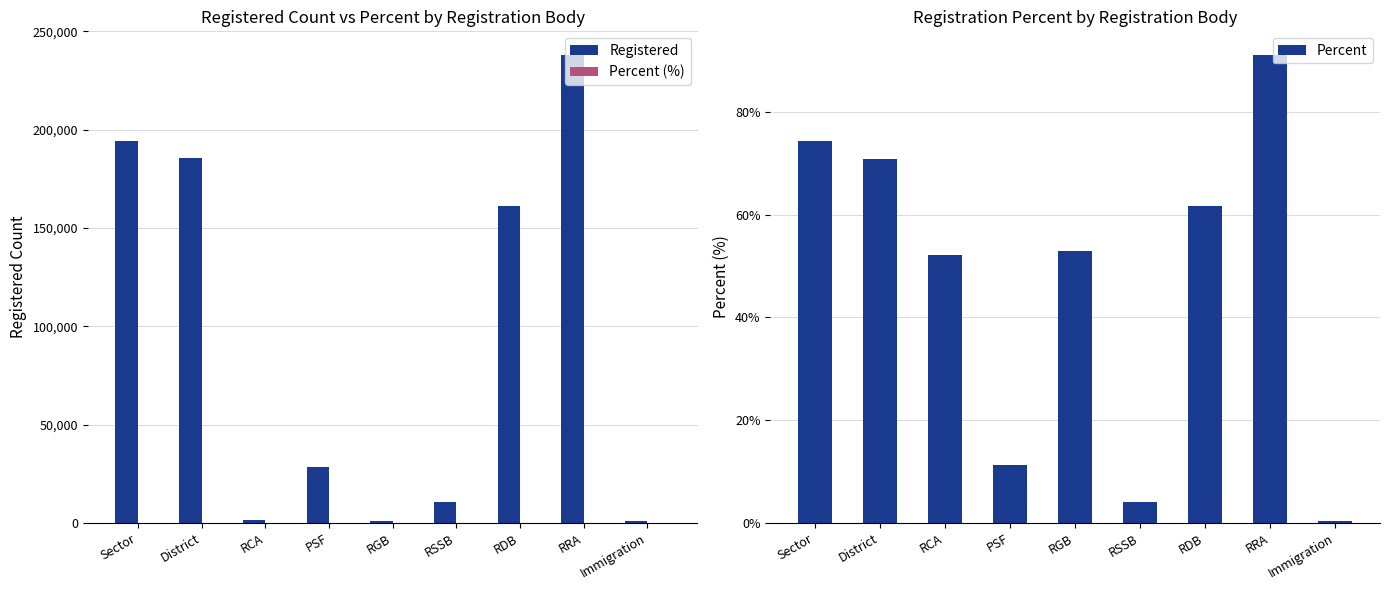

At which label does Registered first exceed 28389?

Sector